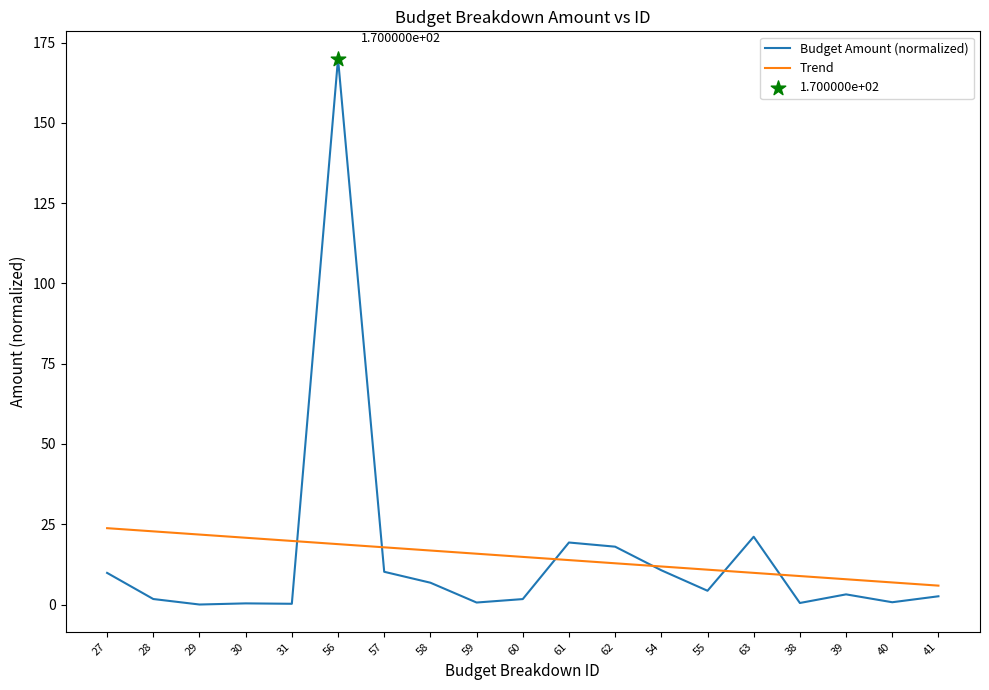

Which series has the largest range (max minus min)?

Budget Amount (normalized)